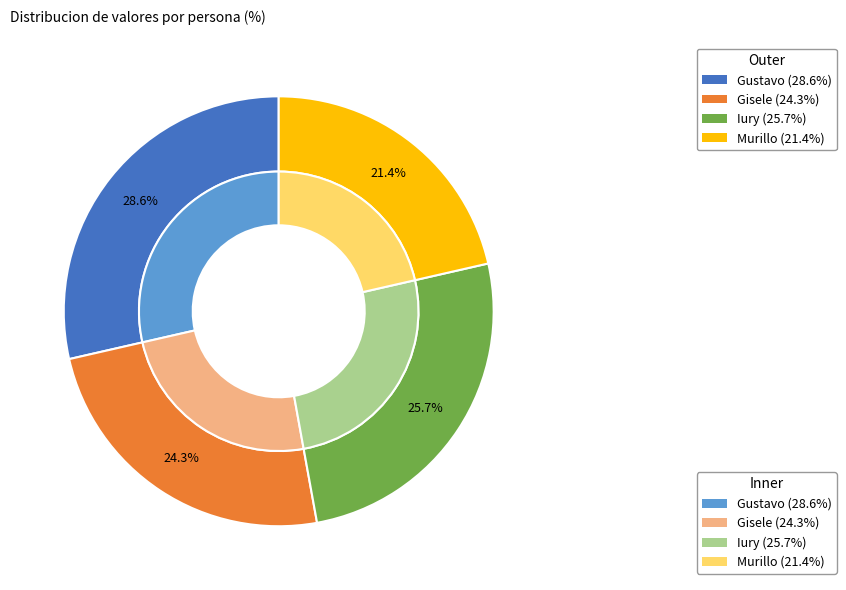

To the nearest percent, what is the average slice percentage?

25%